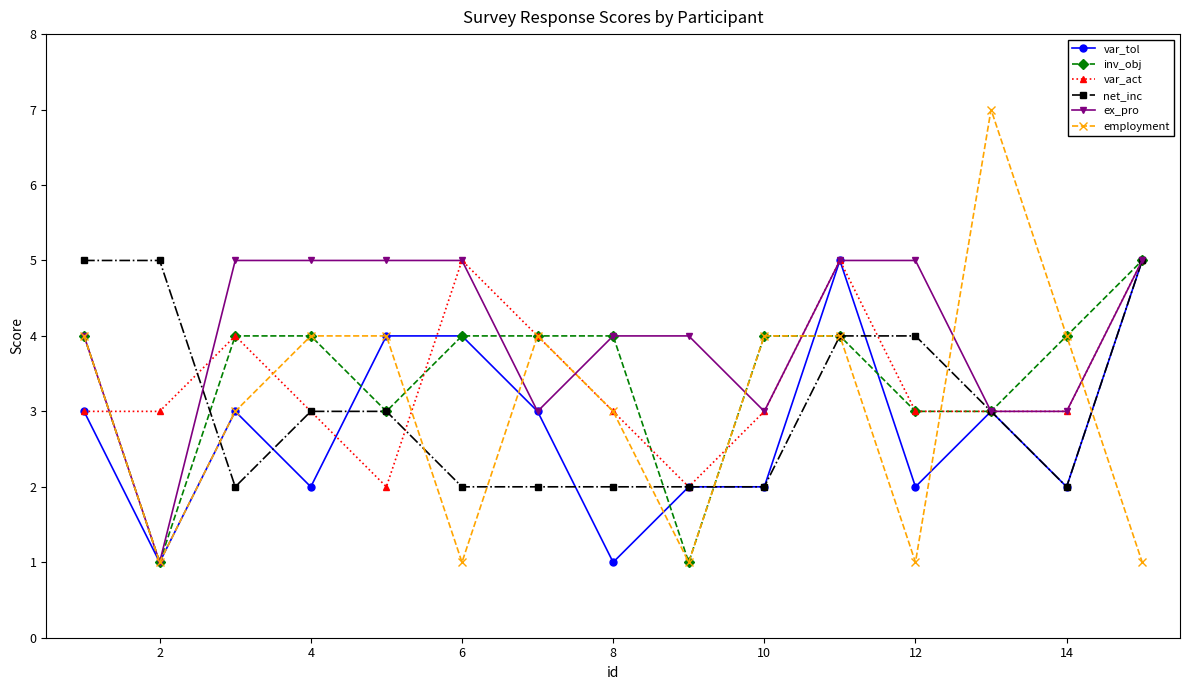

Which series has the largest range (max minus min)?

employment